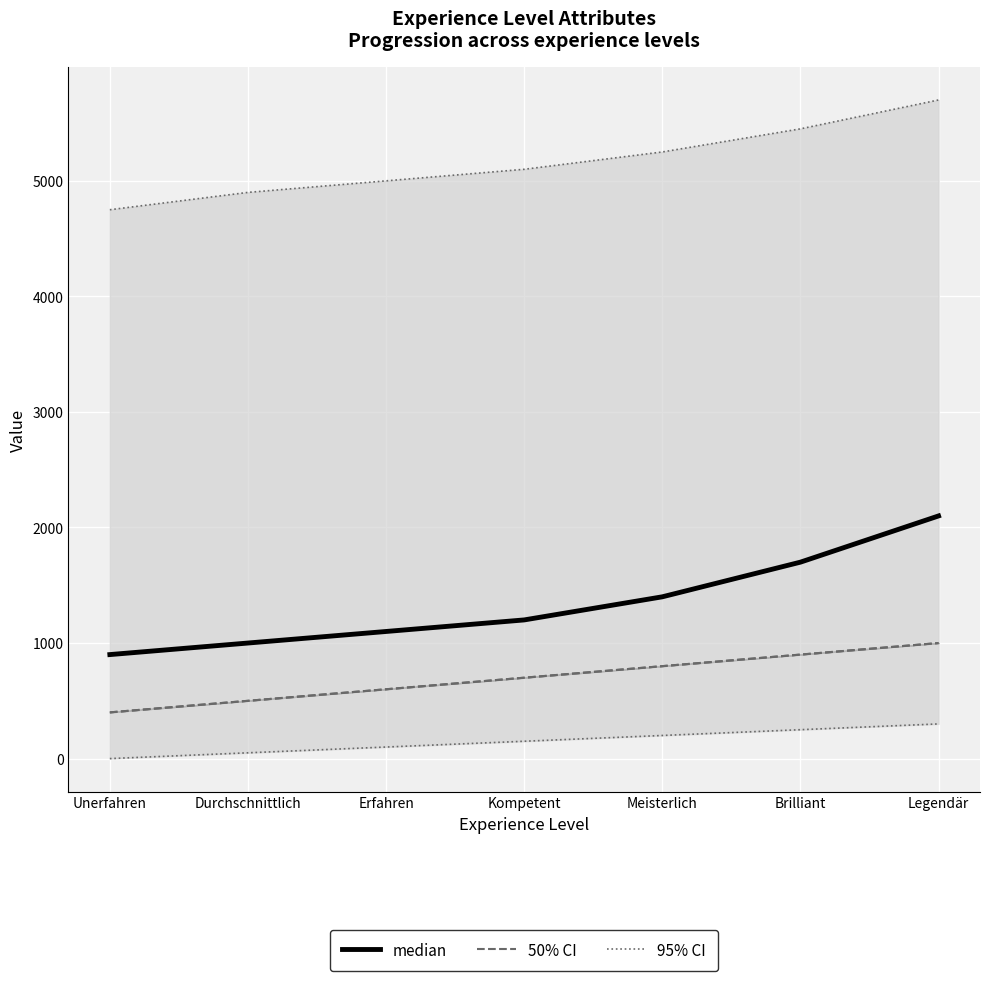

At which label is the value closest to 1500?

Meisterlich